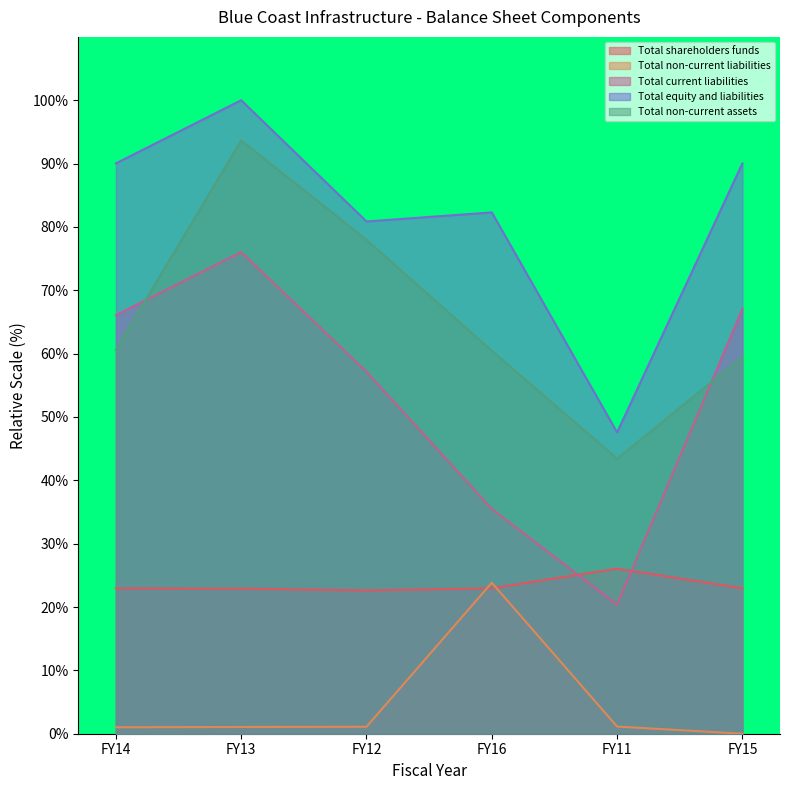

At FY15, list the series in order from smallest to largest.

Total non-current liabilities, Total shareholders funds, Total non-current assets, Total current liabilities, Total equity and liabilities